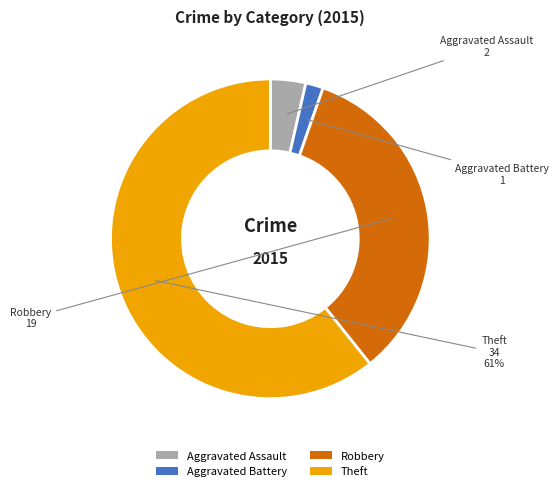

To the nearest percent, what is the difference between the Robbery and Aggravated Assault slice percentages?

30%